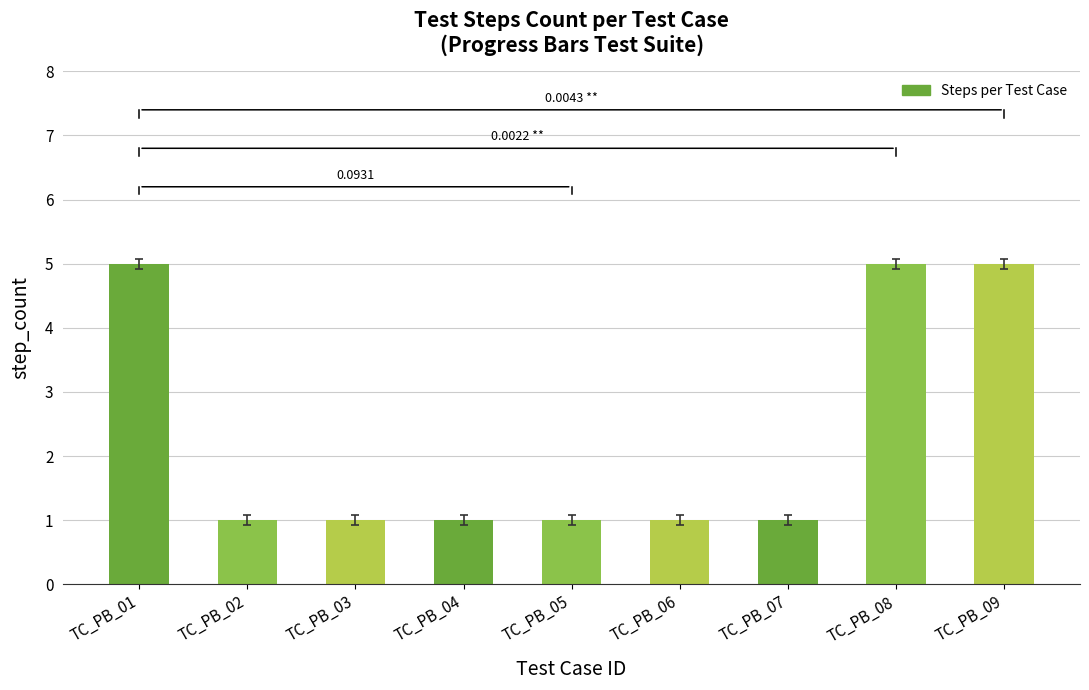

How many distinct data groups are displayed?

1